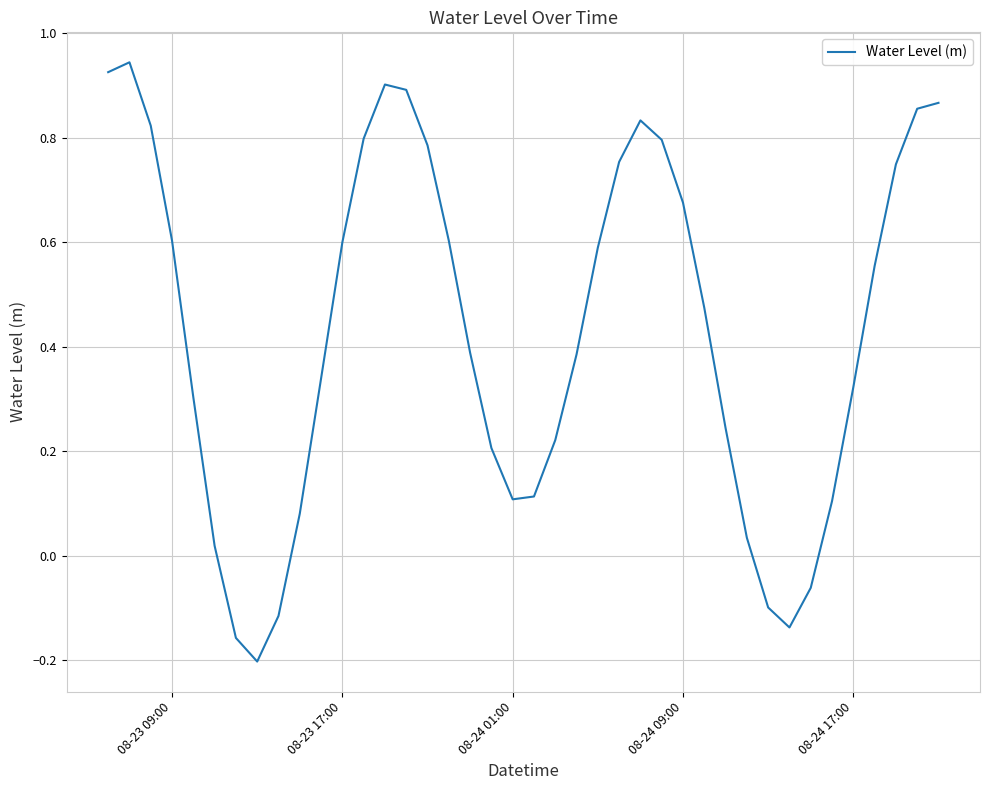

How many positive values are there?

34